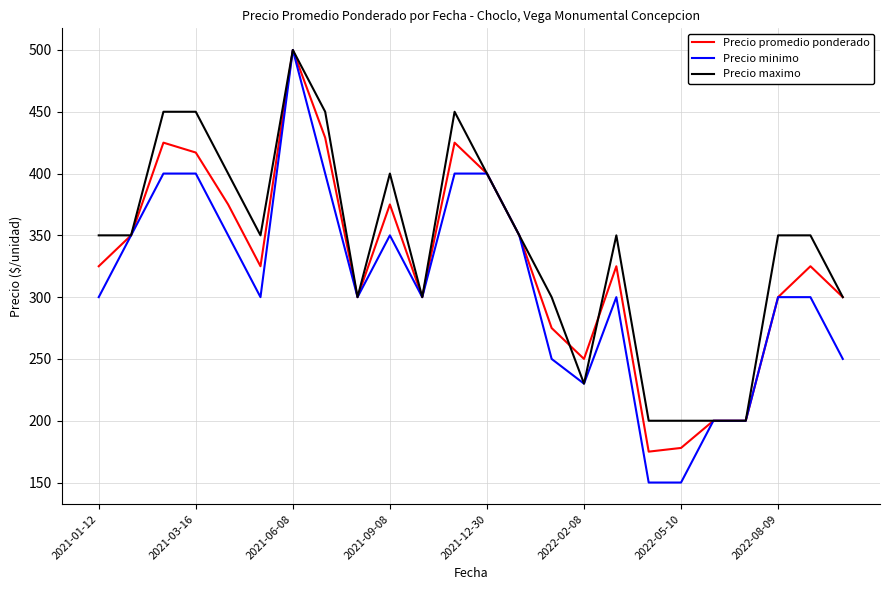

Is this an area chart (filled region under the line)?

No